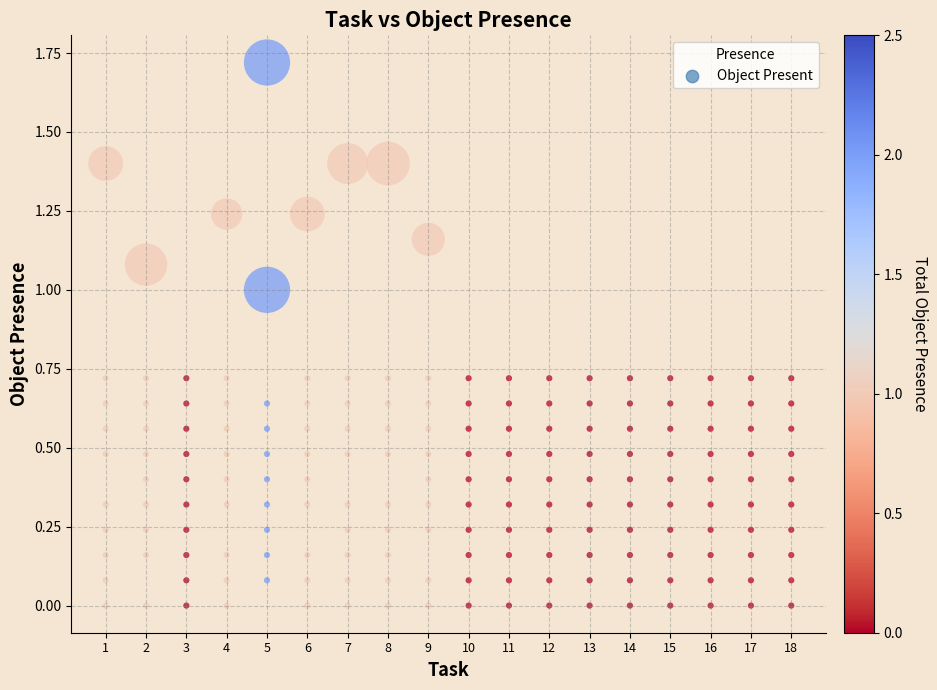

Count the number of points in this scatter plot.

180